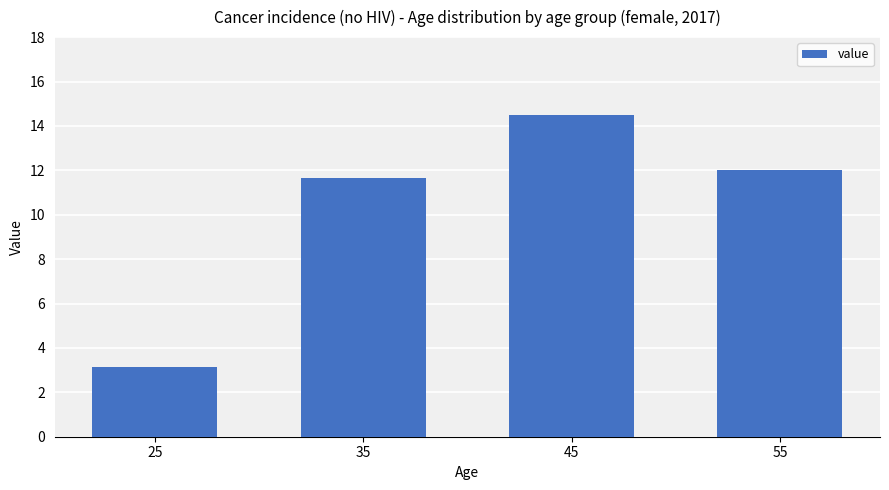

Approximately how many times larger is the value at 45 compared to 35?

1.2